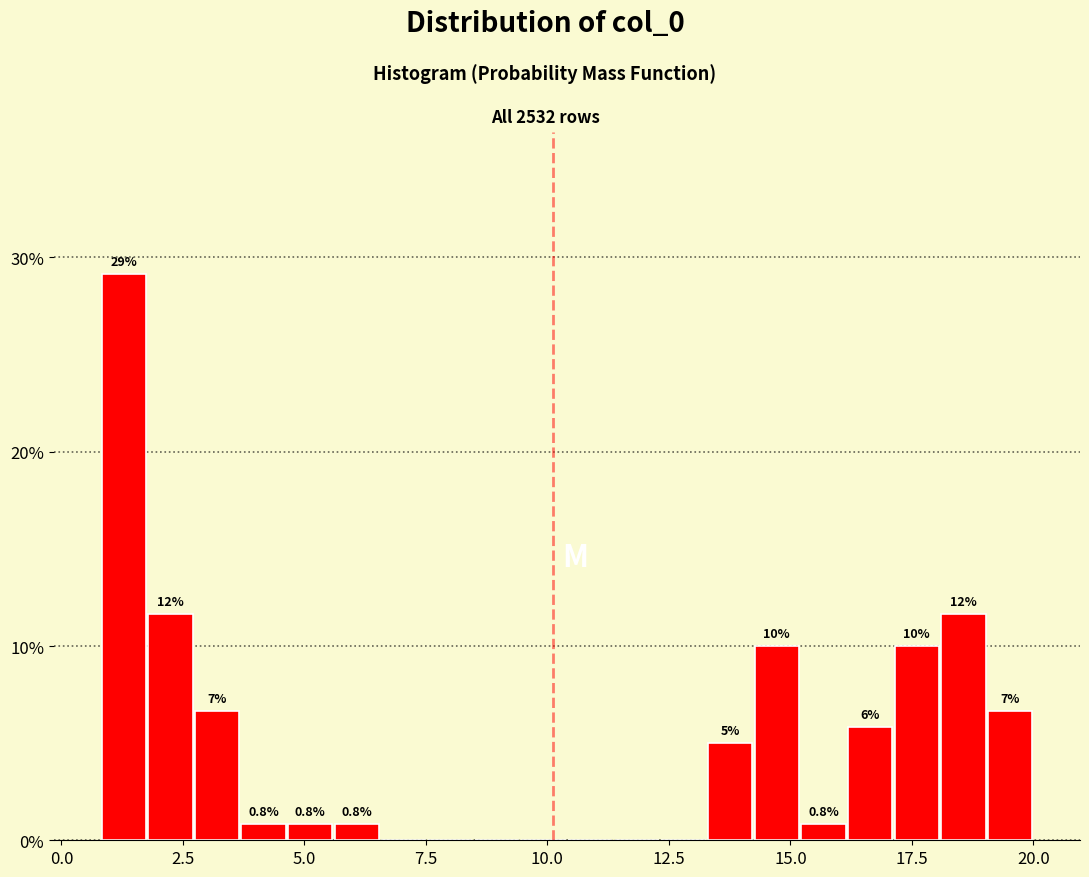

Read against the x-axis, roughly where is the centre of the tallest bar?

1.5